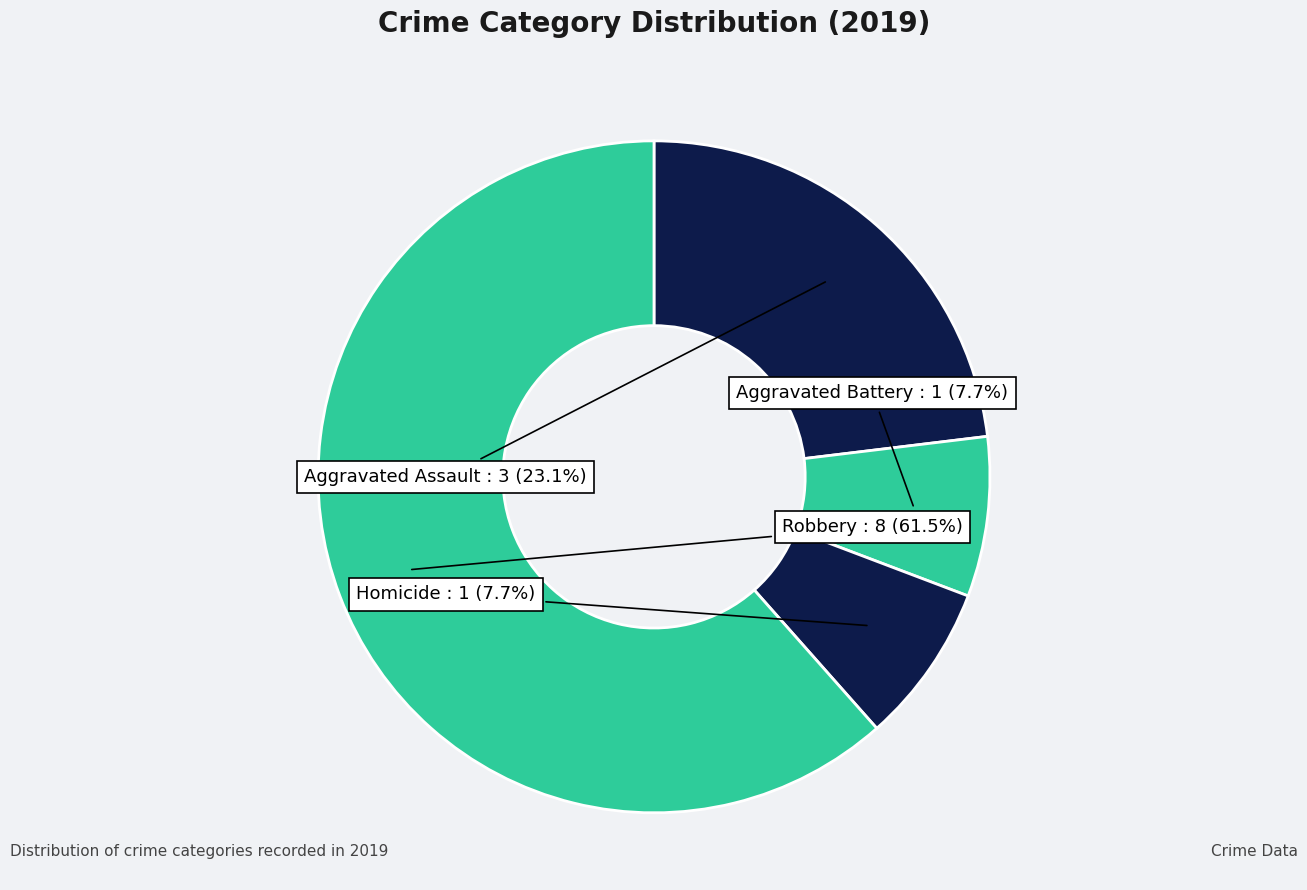

Which has a higher value, Robbery or Homicide?

Robbery